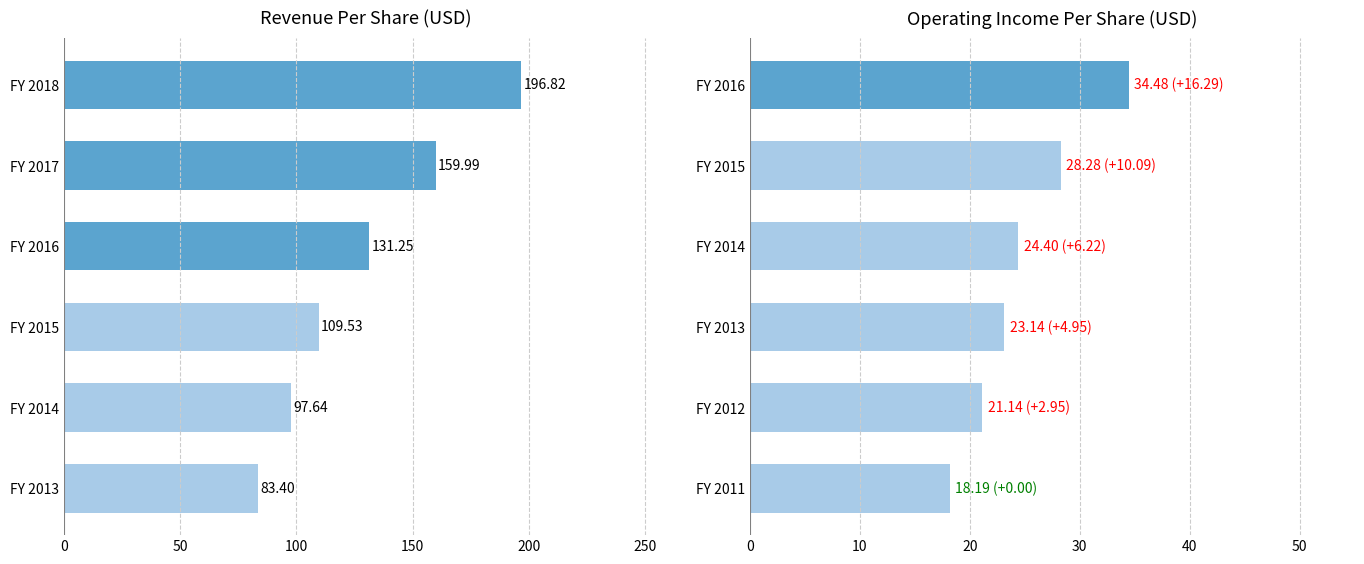

What is the greatest value displayed?

196.8